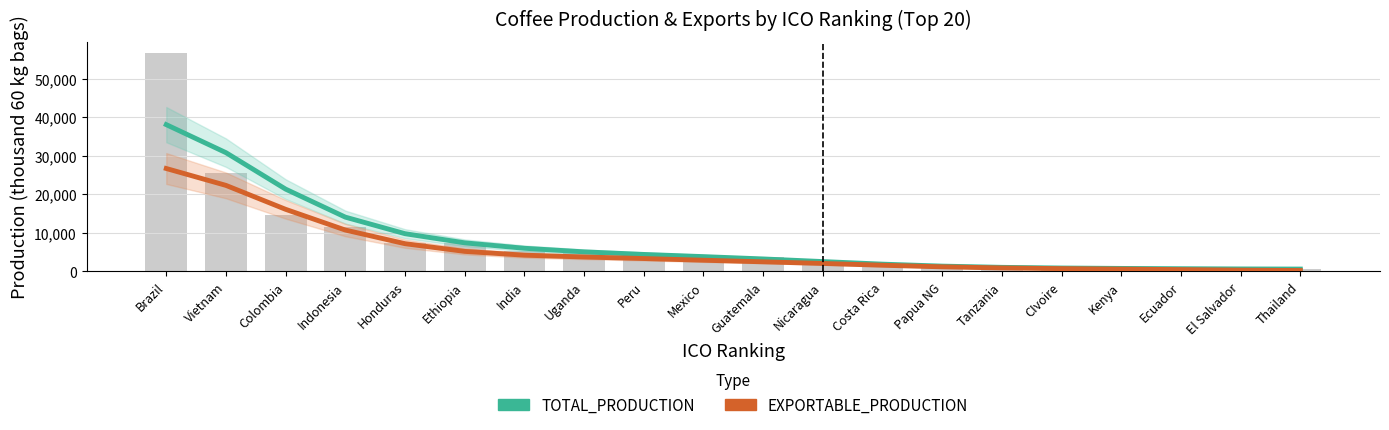

How many series are shown in this chart?

2